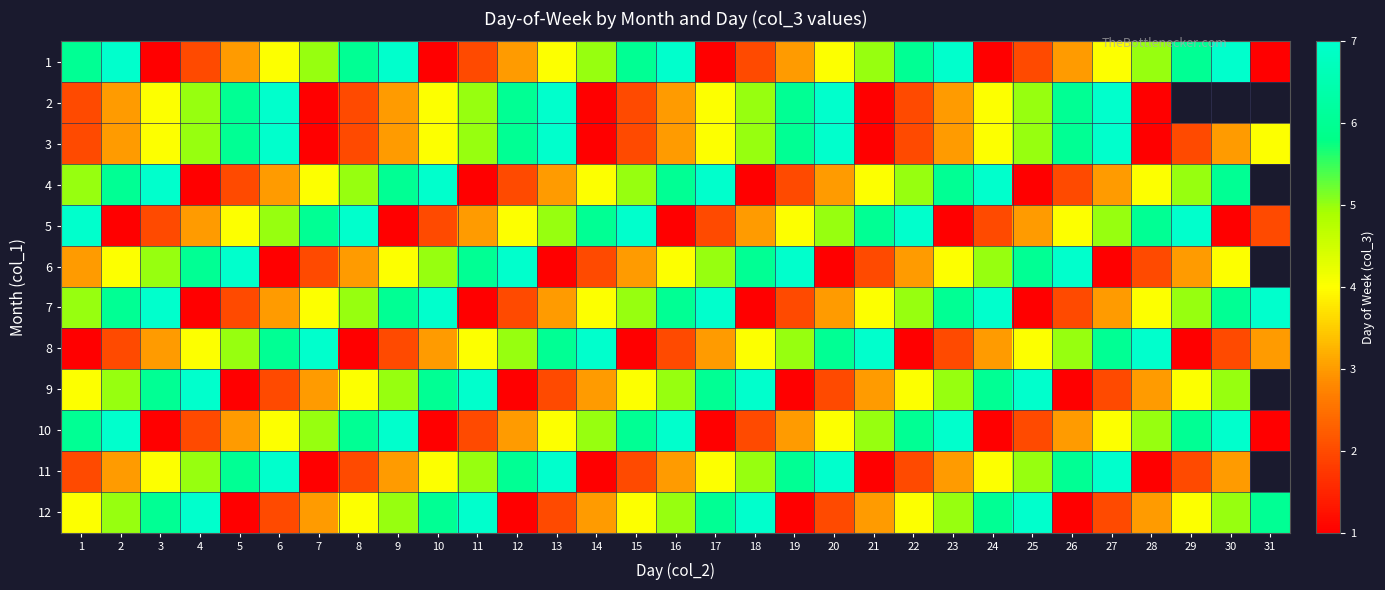

How many 10 values are between 2 and 6?

21